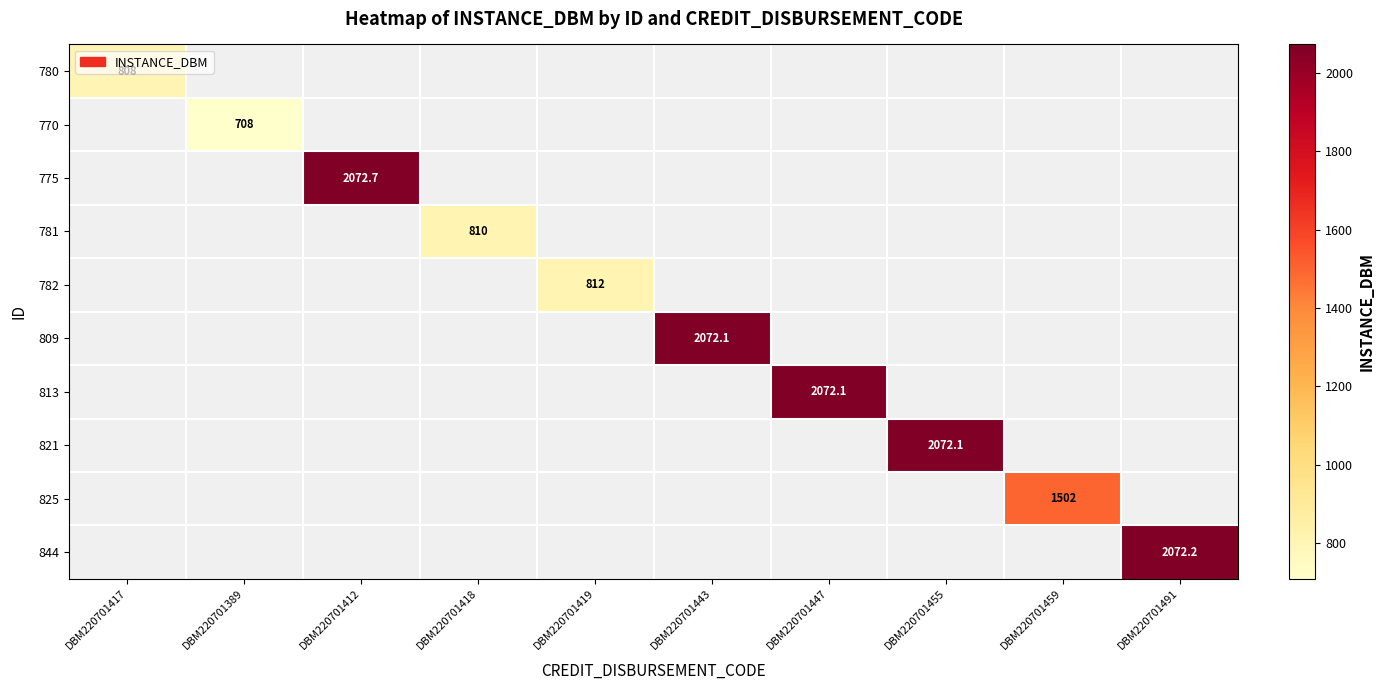

What is the maximum value shown in the chart?

2072.7